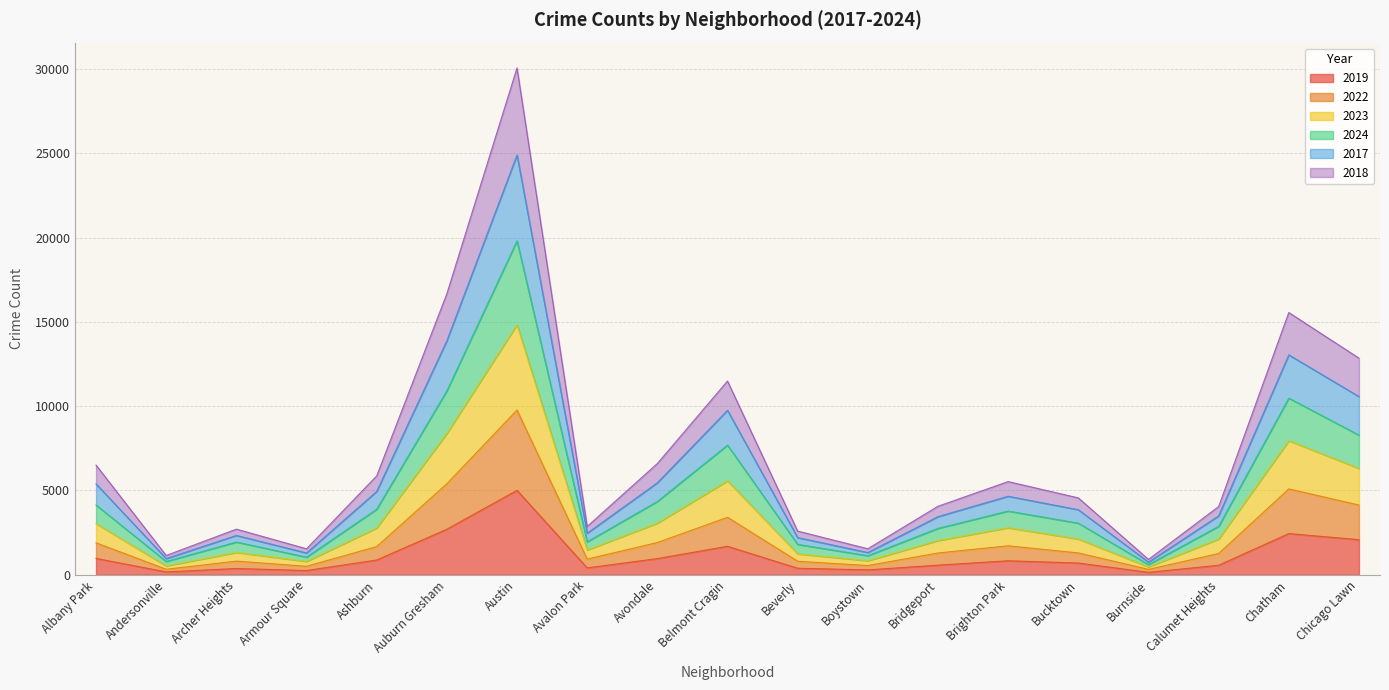

At which category is the sum across all series the highest?

Austin